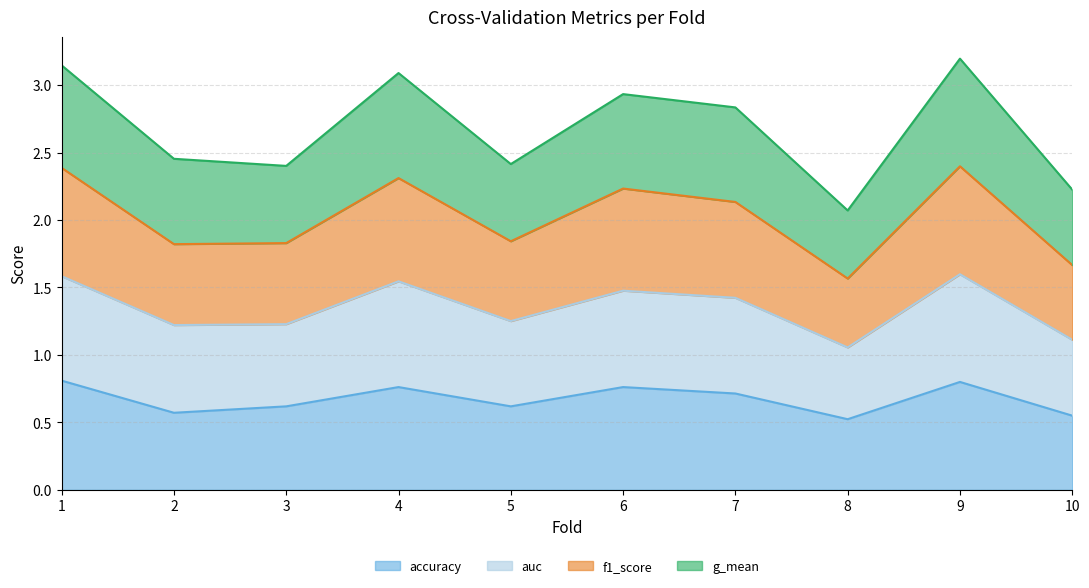

Is it true that f1_score equals 2.7 at 8?

False